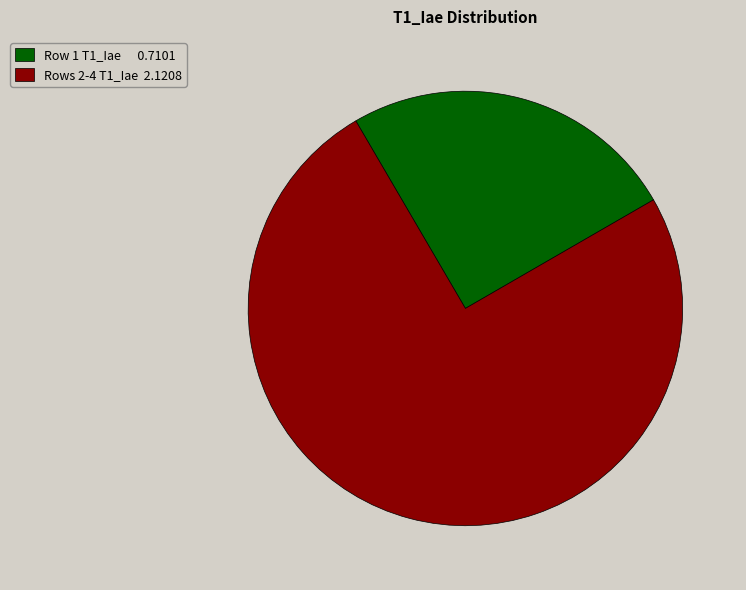

How many slices are in this pie chart?

2